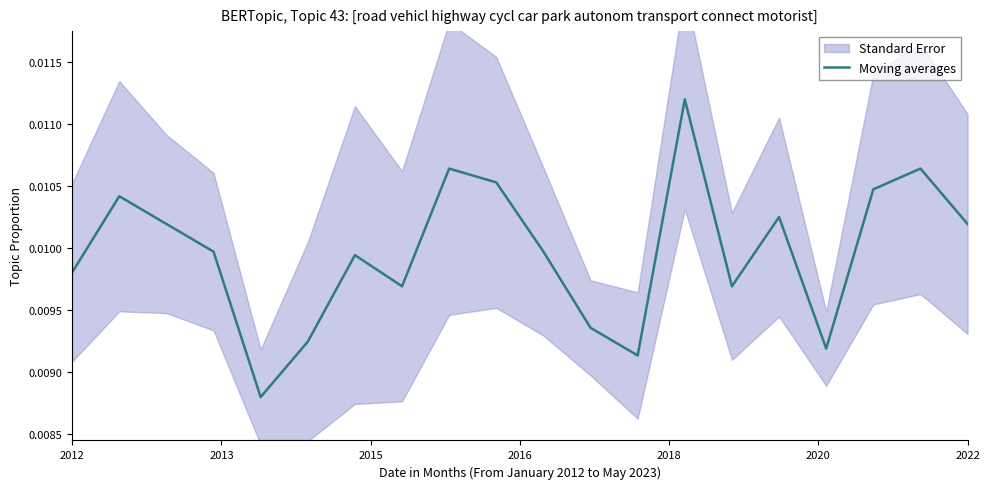

How many points are higher than both their immediate neighbors (excluding endpoints)?

6